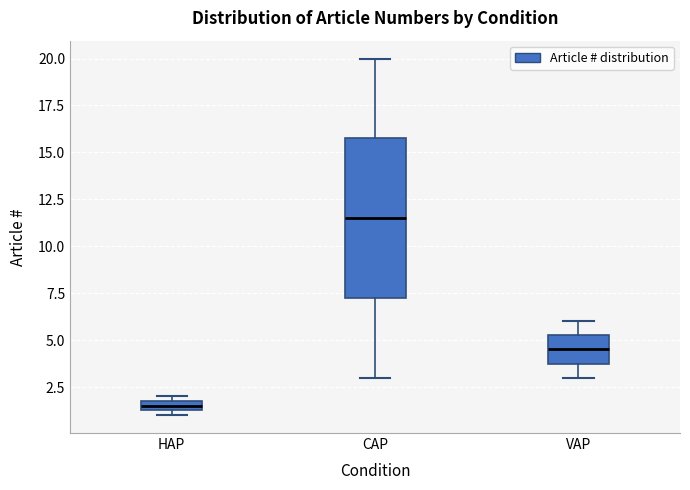

Comparing the boxes themselves (not the whiskers), which one is the tallest?

CAP